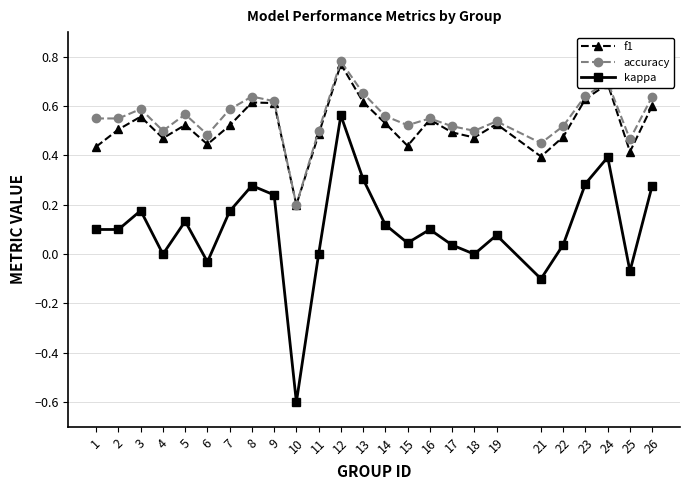

How many lines are shown in the chart?

3